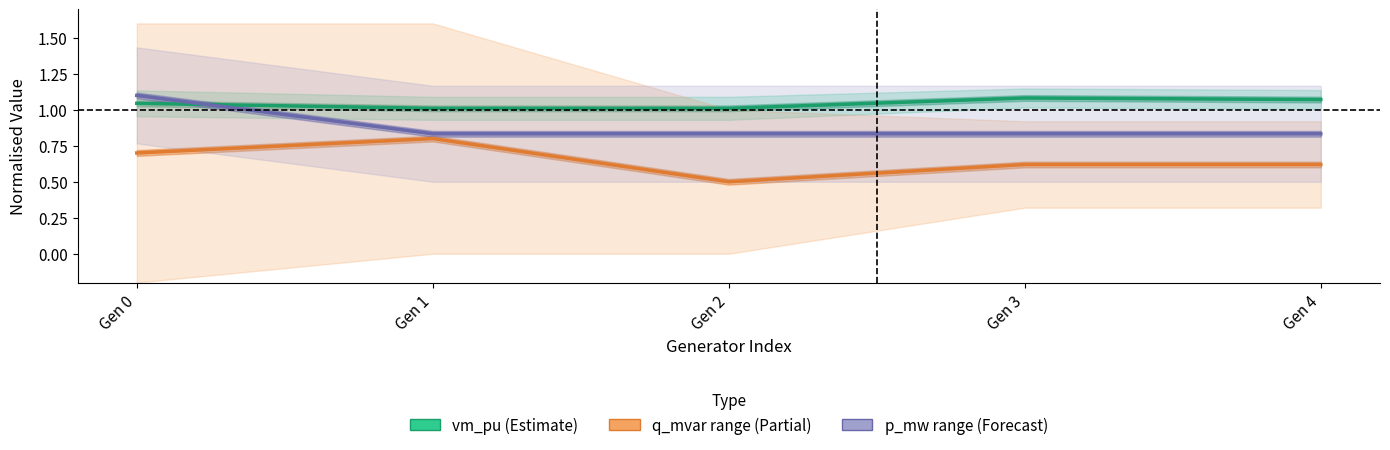

Reading right to left, list all the values displayed in this chart.

vm_pu (Estimate): Gen 4=1.1	Gen 3=1.1	Gen 2=1.0	Gen 1=1.0	Gen 0=1.0
q_mvar range (Partial): Gen 4=0.6	Gen 3=0.6	Gen 2=0.5	Gen 1=0.8	Gen 0=0.7
p_mw range (Forecast): Gen 4=0.8	Gen 3=0.8	Gen 2=0.8	Gen 1=0.8	Gen 0=1.1